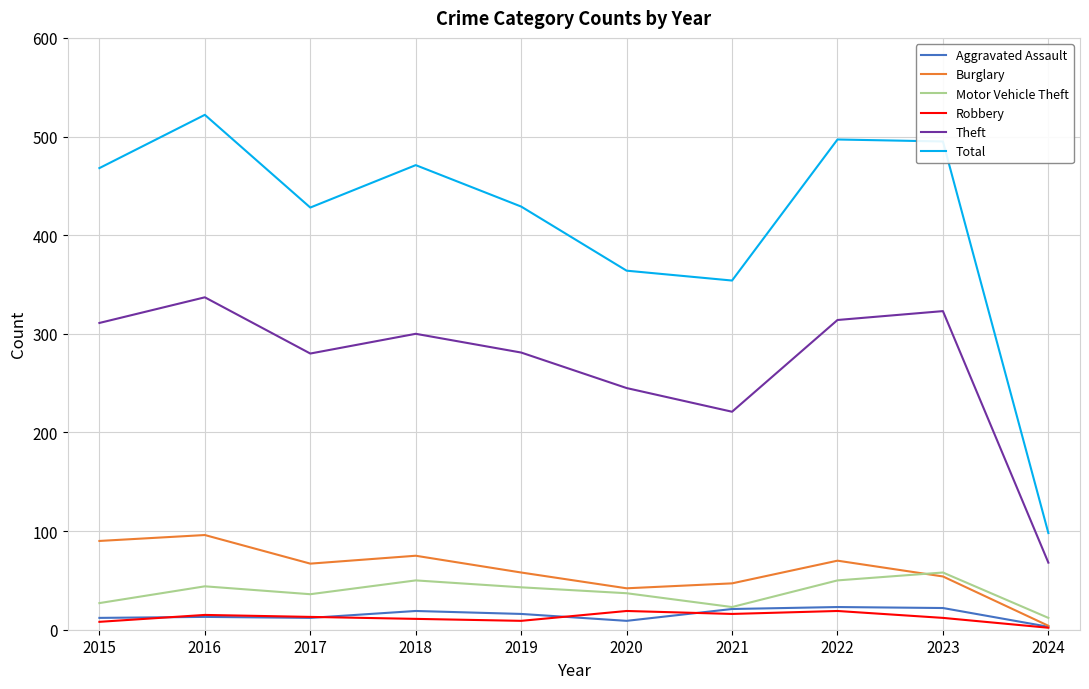

What are all the series names shown in the legend?

Aggravated Assault, Burglary, Motor Vehicle Theft, Robbery, Theft, Total